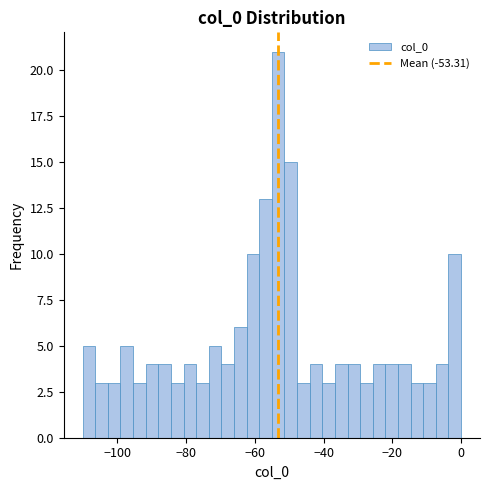

Read against the x-axis, roughly where is the centre of the tallest bar?

-54